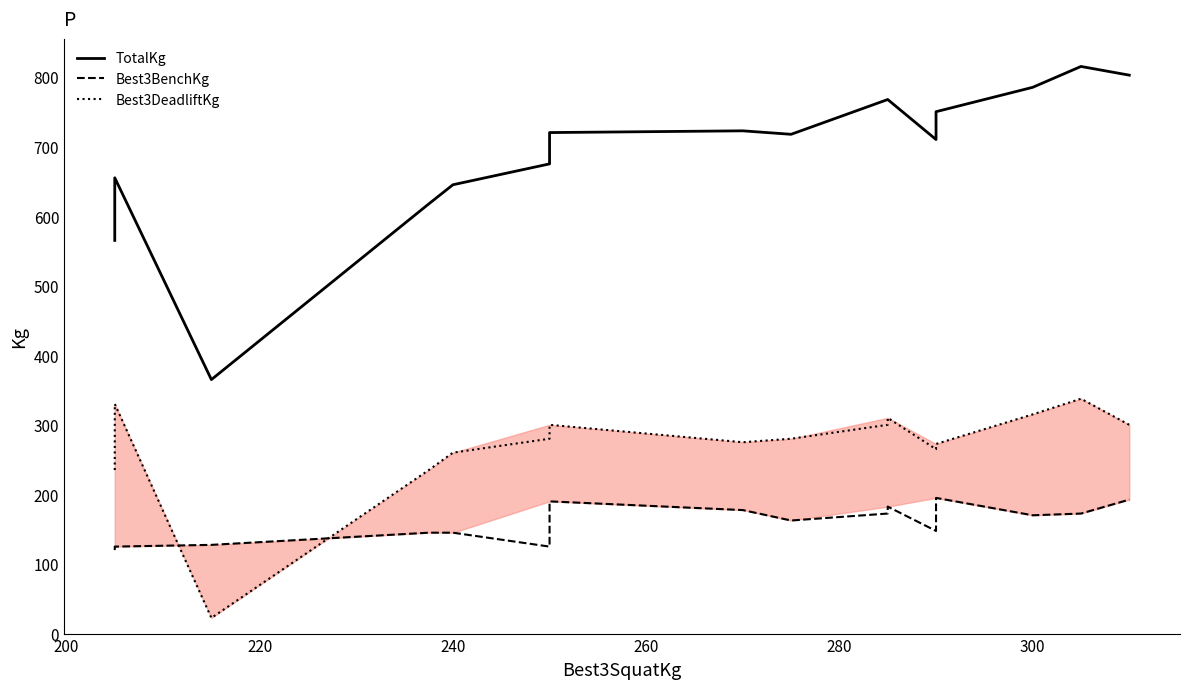

How many times do Best3DeadliftKg and Best3BenchKg cross each other?

2